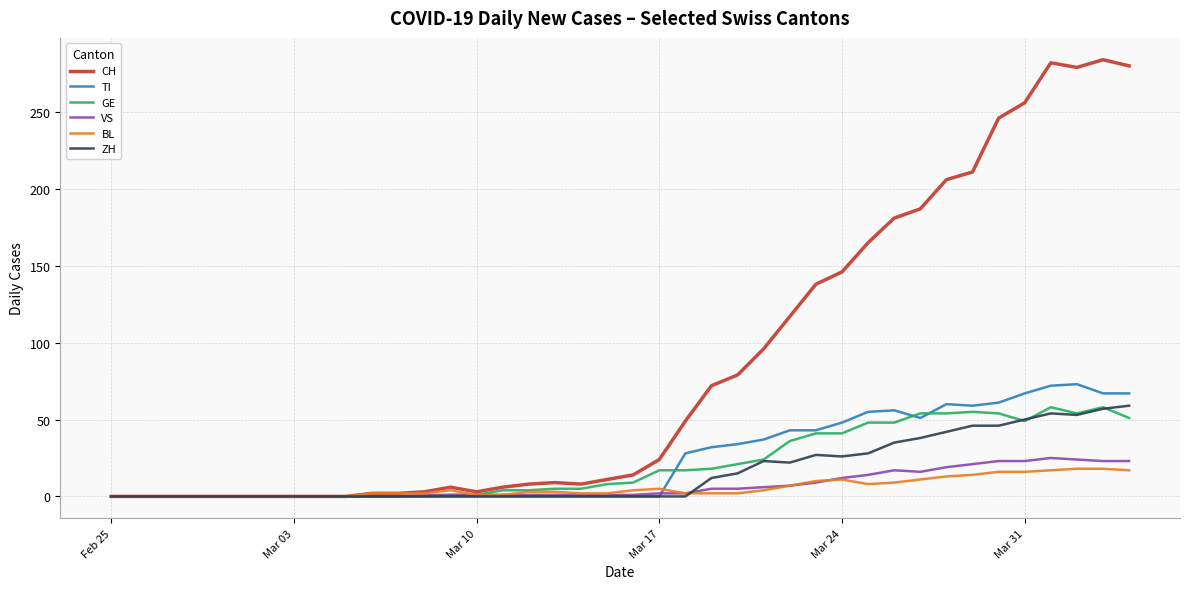

Which series has the widest spread of values?

CH